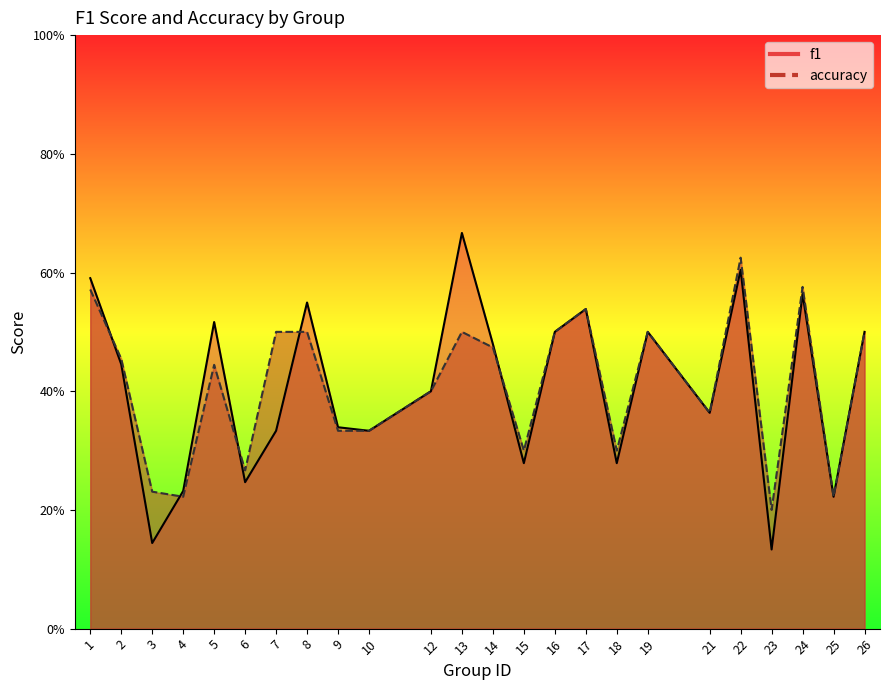

What is the maximum value shown in the chart?

0.7